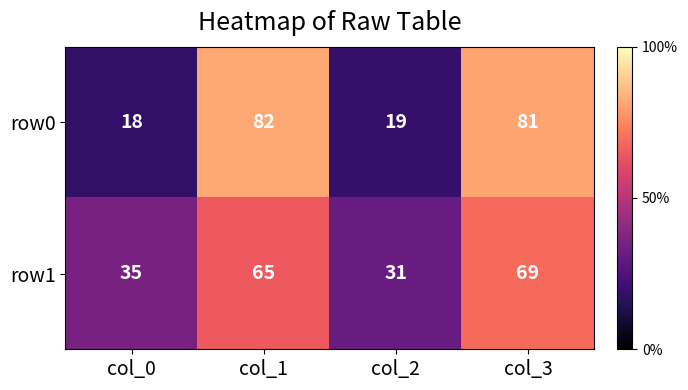

At how many categories does at least one series exceed 18?

4